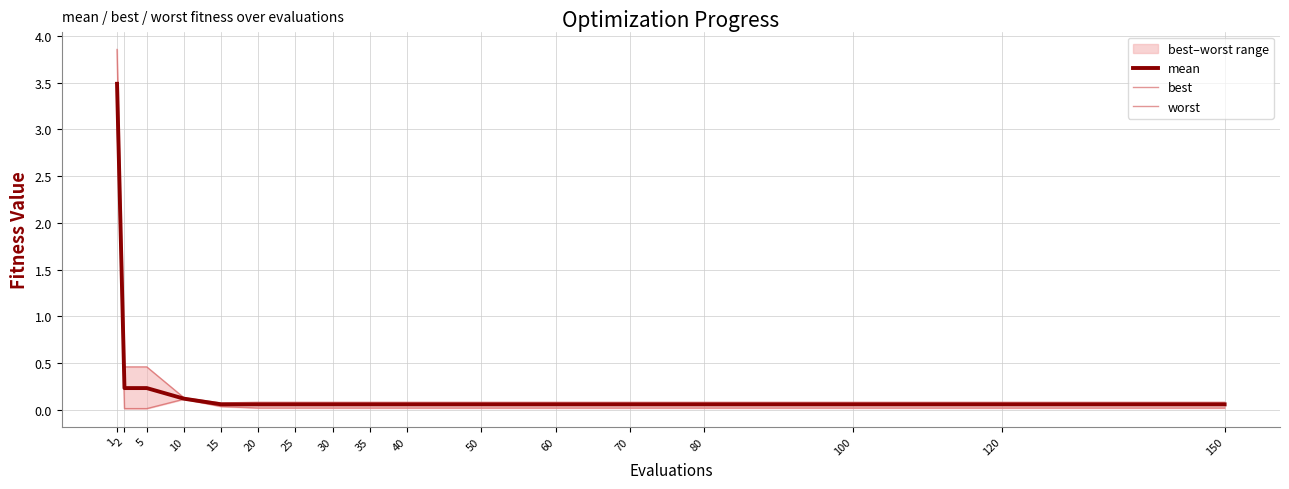

List the series in order of their peak value, highest first.

worst, mean, best